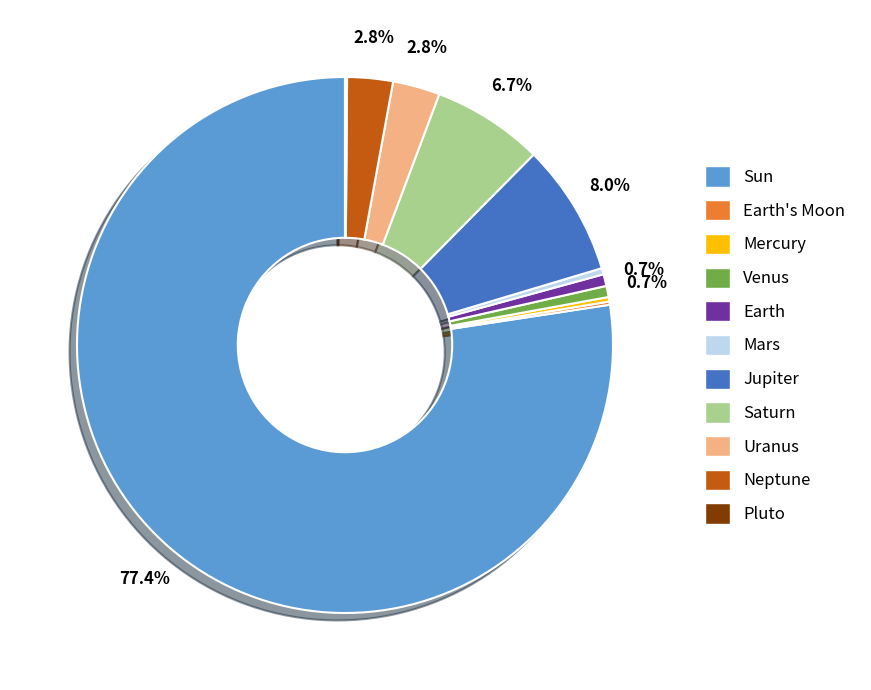

Is there any slice that represents more than half of the pie?

Yes